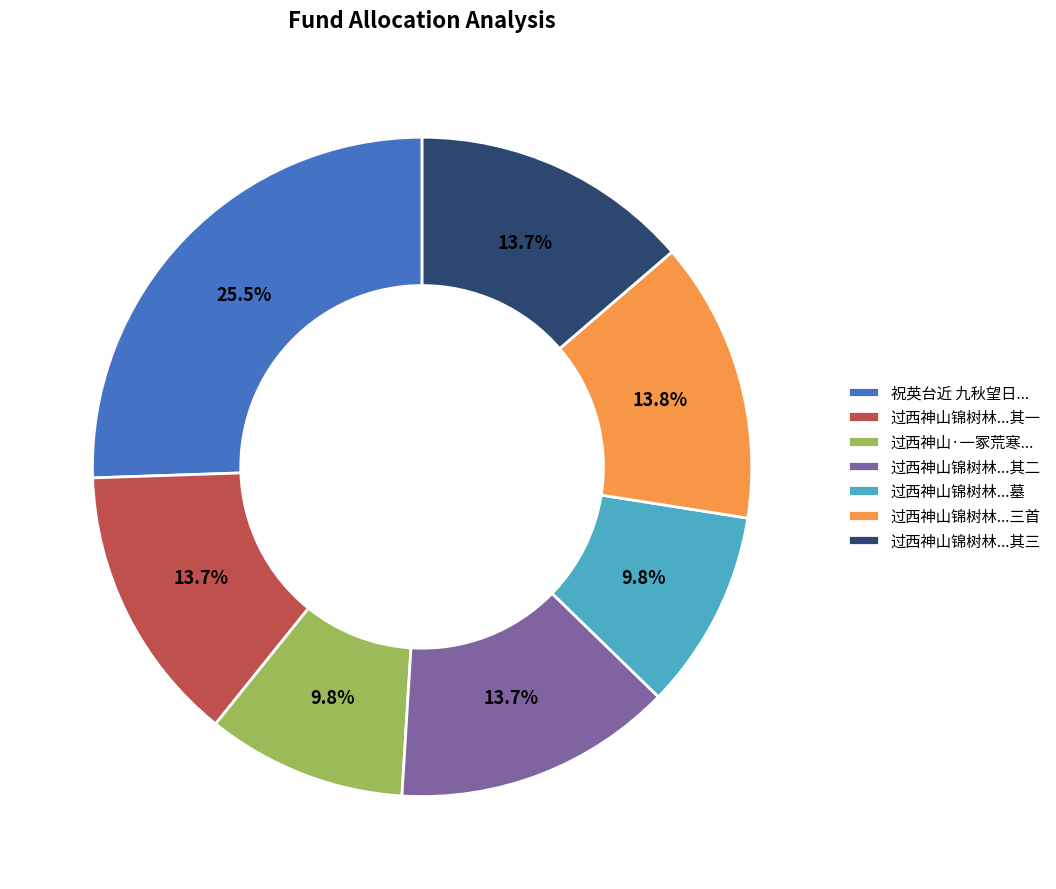

Between 过西神山·一冢荒寒... and 过西神山锦树林...其一, which is larger?

过西神山锦树林...其一